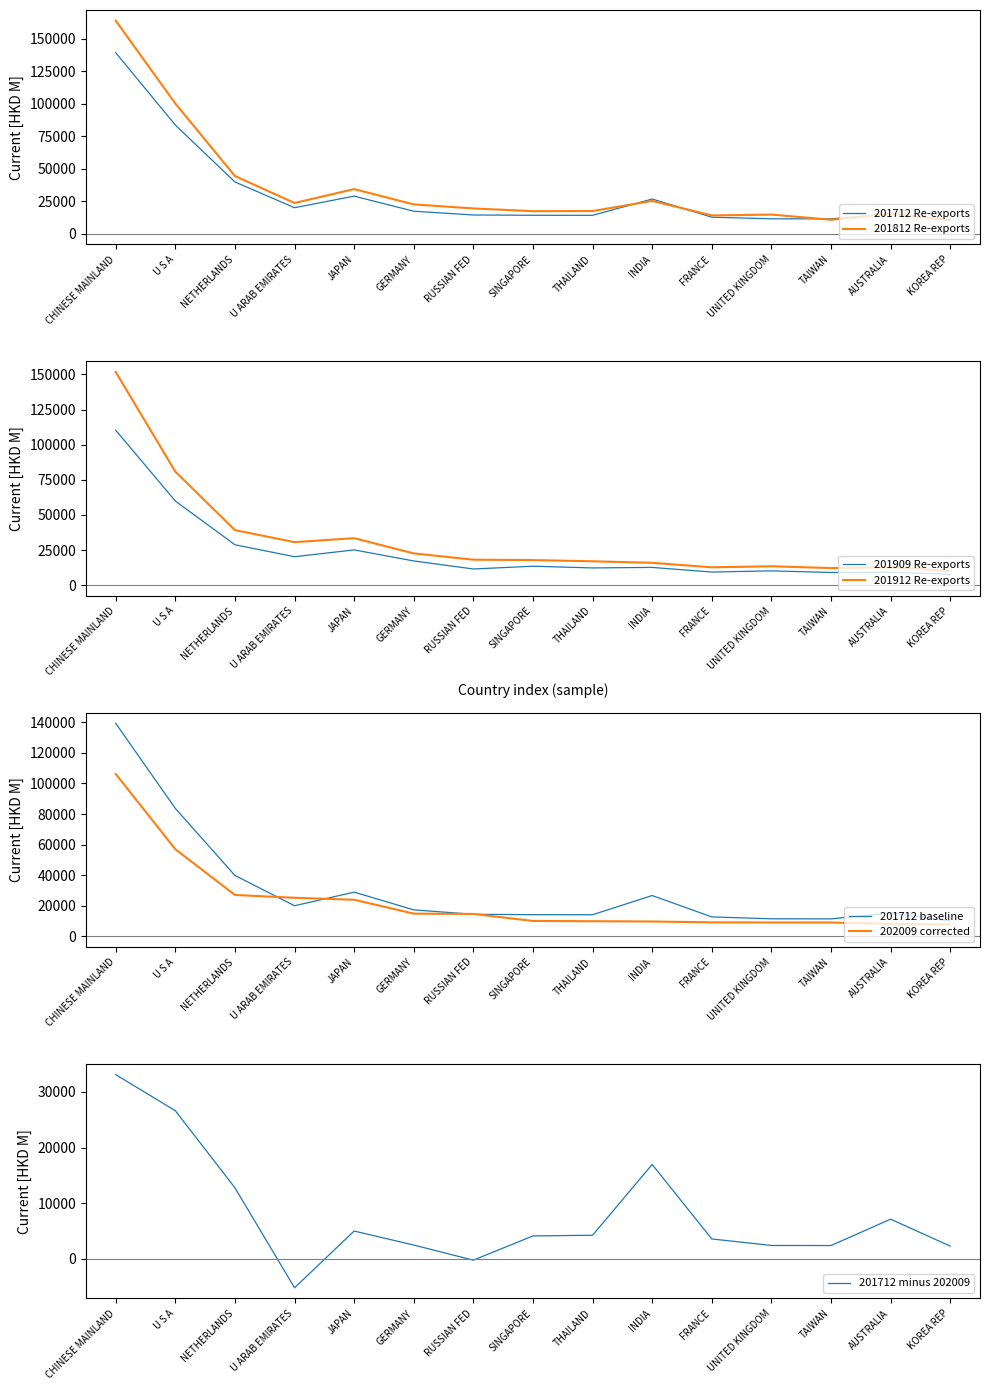

Between which two adjacent categories do 201909 and 201712 first intersect?

NETHERLANDS and U ARAB EMIRATES